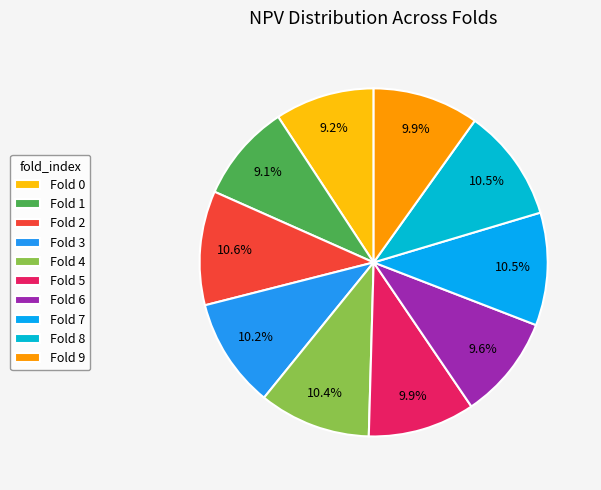

Count the number of slices in the pie.

10